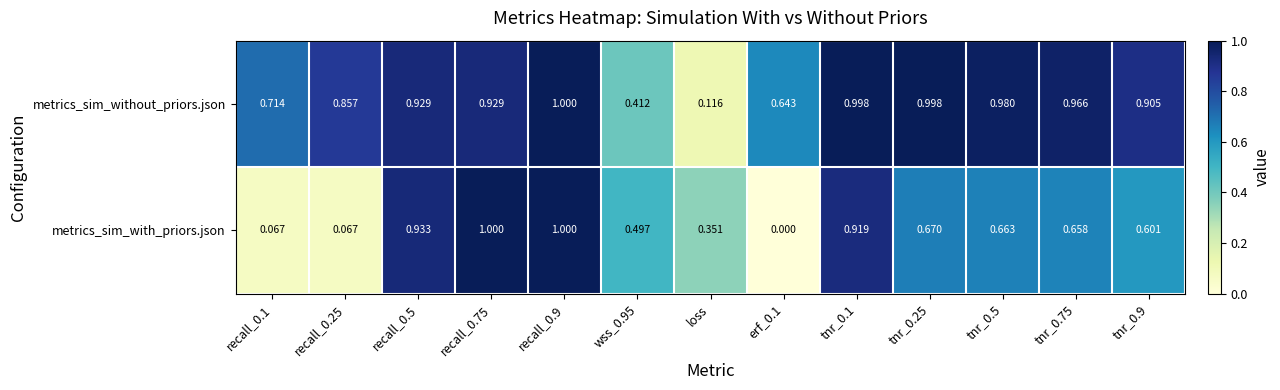

At which category is the sum across all series the highest?

recall_0.9